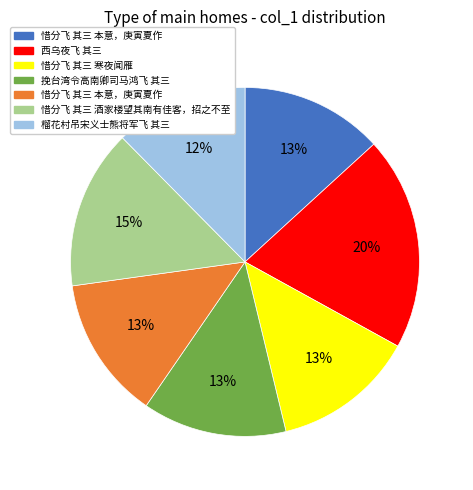

Is there a majority slice in this chart?

No